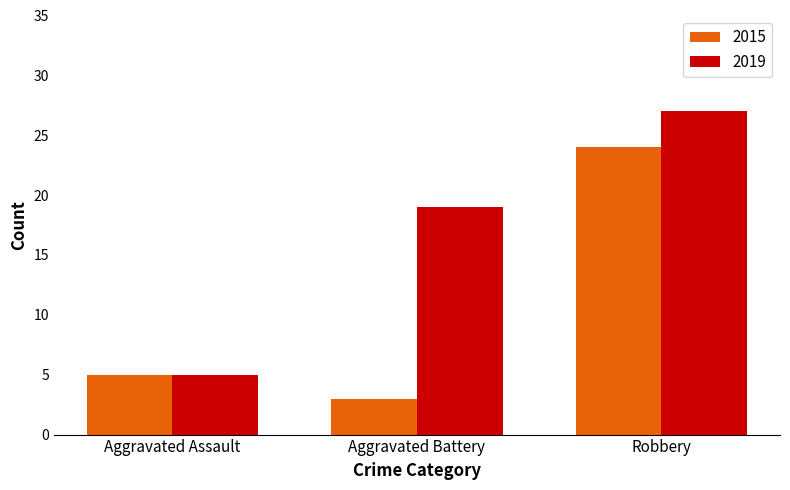

At which category is the sum across all series the highest?

Robbery